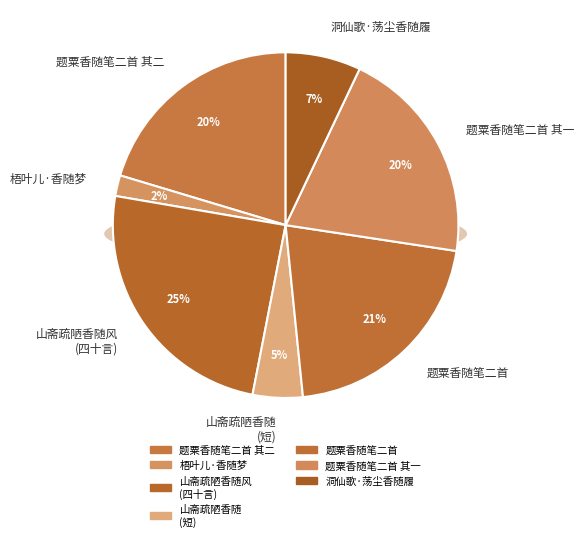

To the nearest percent, what portion does 山斋疏陋每焚香旁舍闻之而斋中不甚觉盖香随 represent?

5%